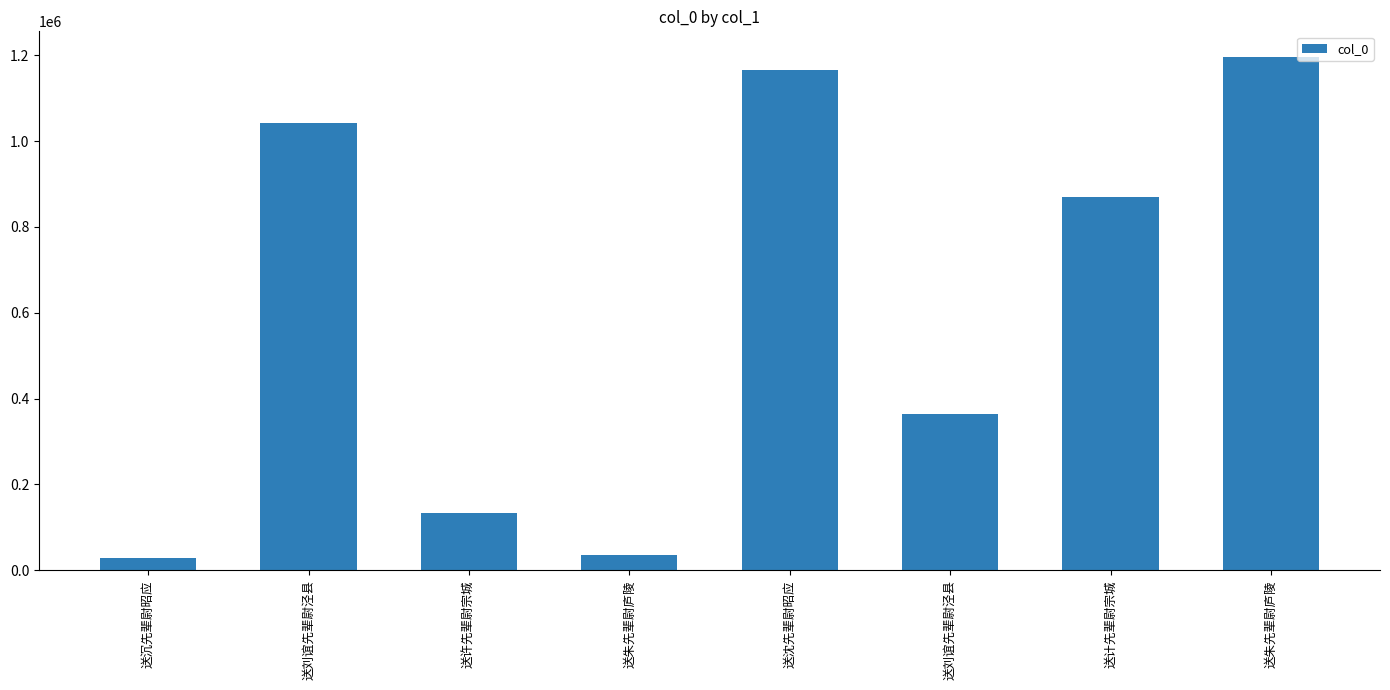

Reading left to right, list all the values displayed in this chart.

28907	1043265	134367	35057	1165464	364177	869674	1195996